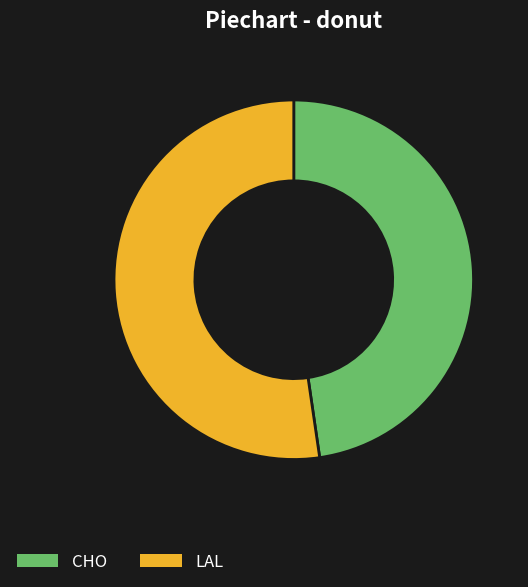

Is there a majority slice in this chart?

Yes